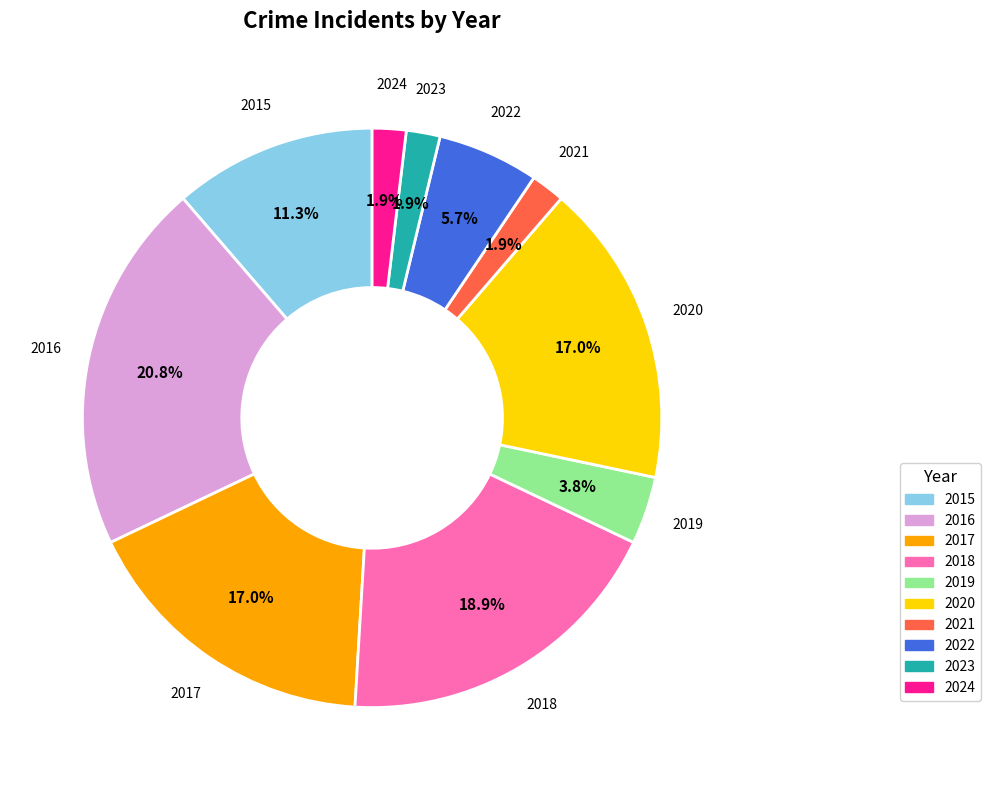

True or false: 2017 accounts for 17% of the total.

True